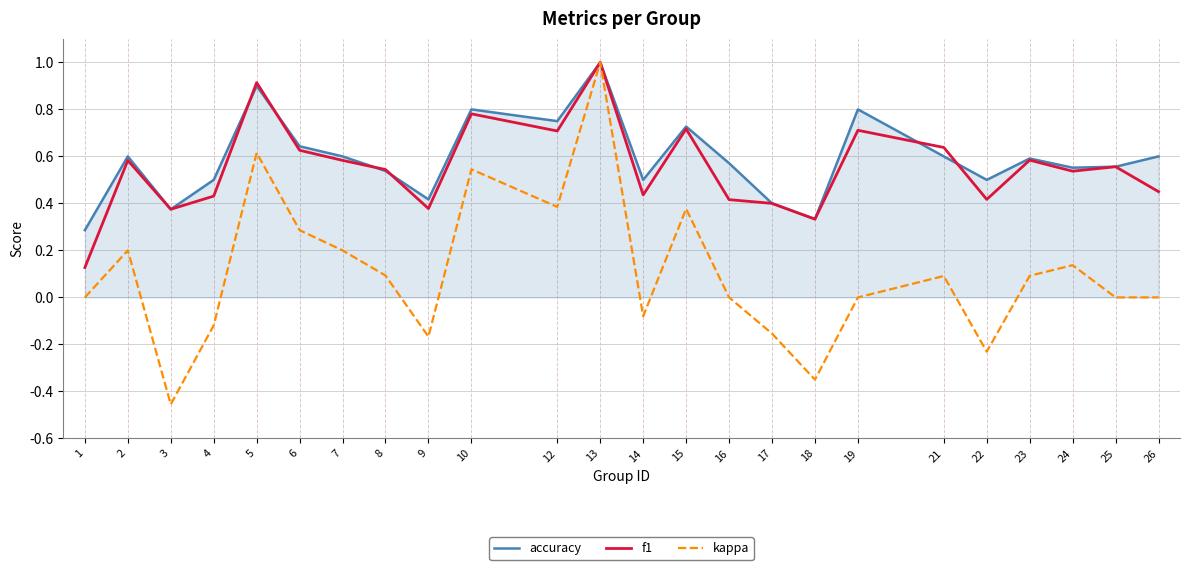

Which category has the highest value across all series?

13